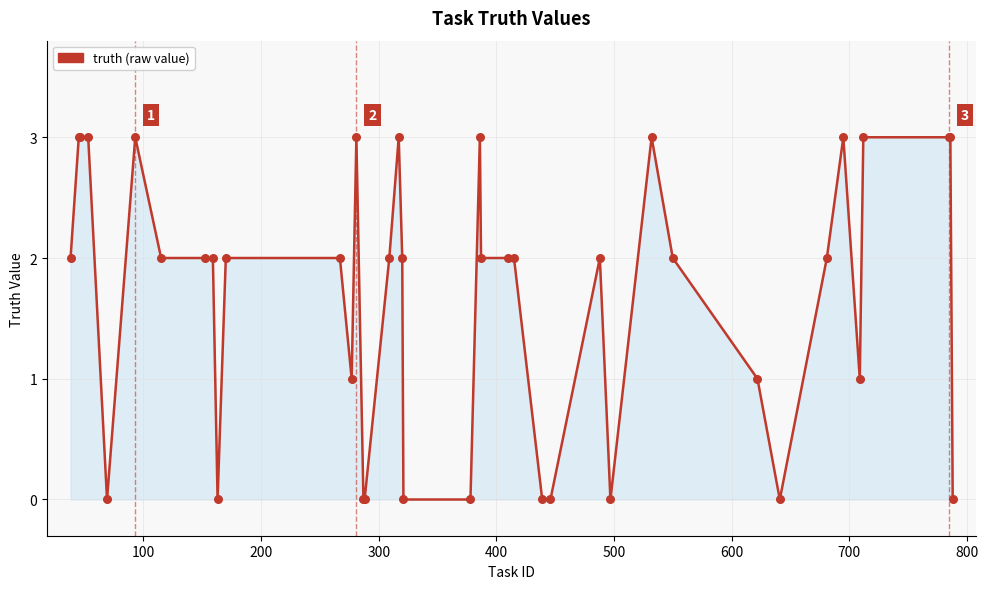

What is the difference between the maximum and minimum values?

3